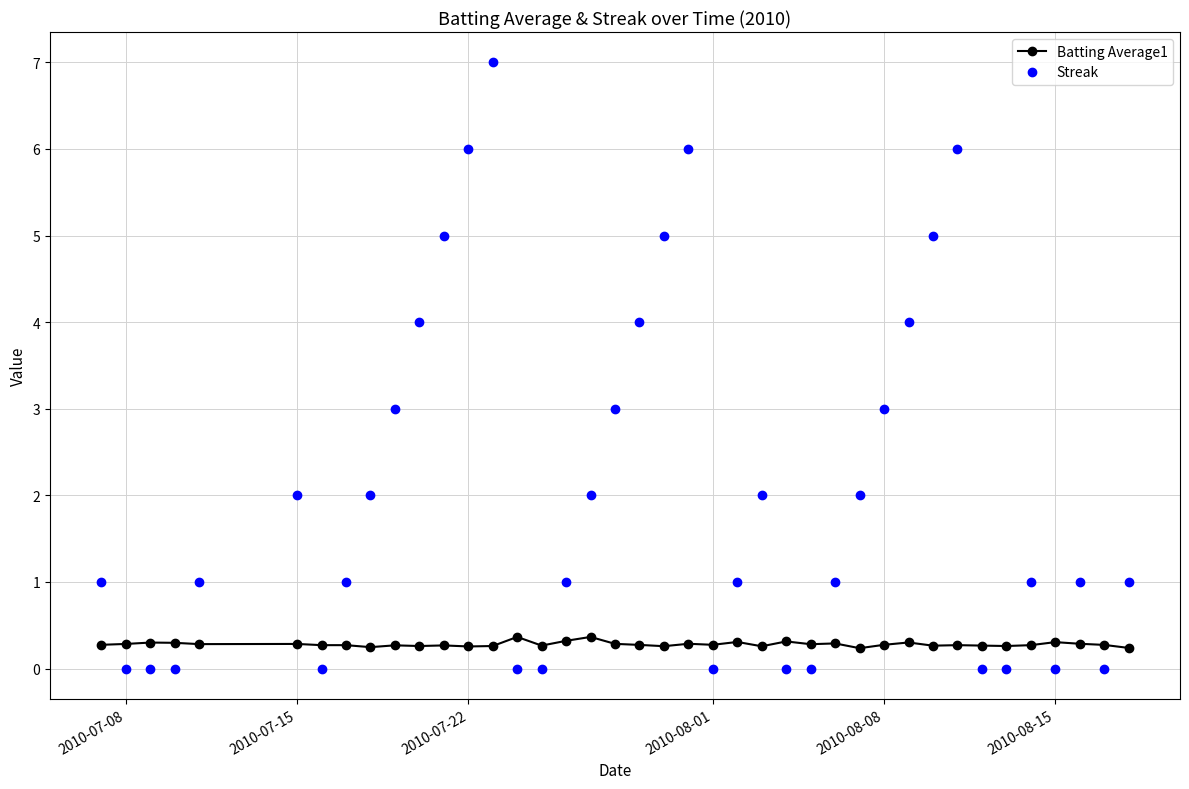

True or false: Streak and Batting Average1 cross at least once.

True